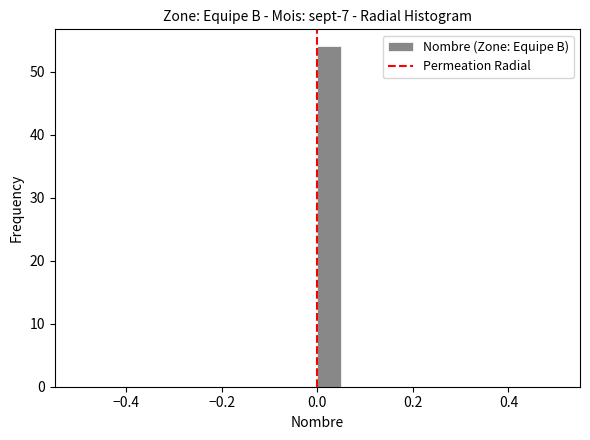

Read against the x-axis, roughly where is the centre of the tallest bar?

0.02